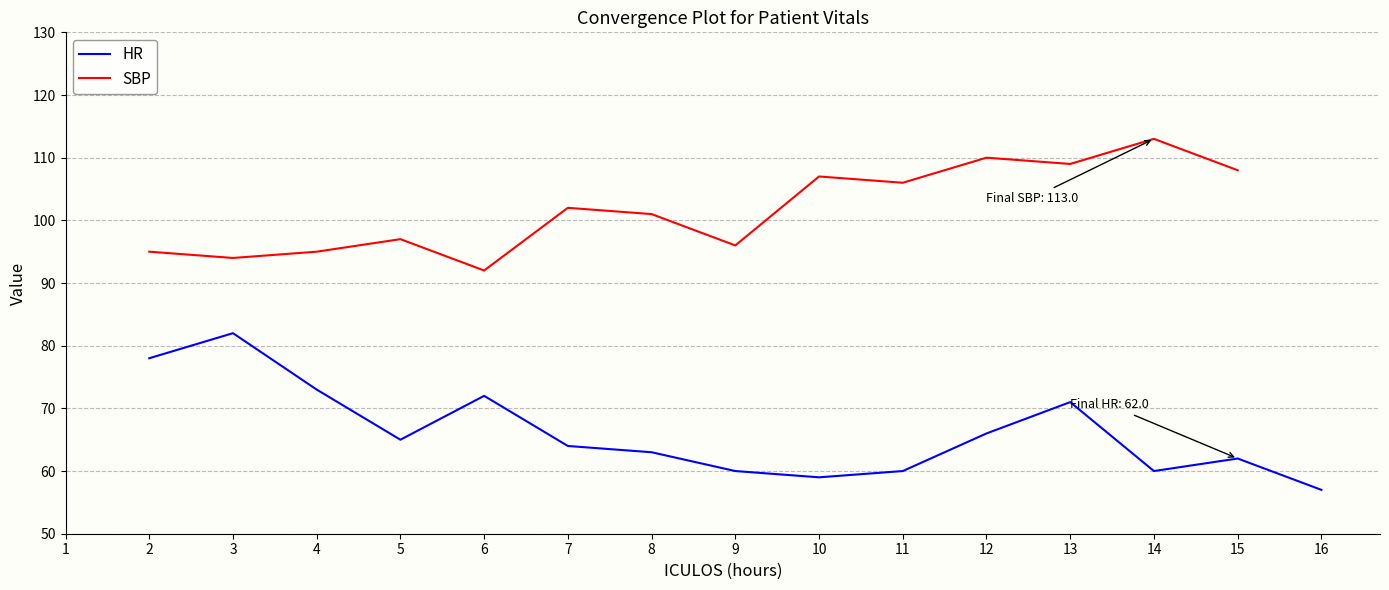

How many lines are shown in the chart?

2